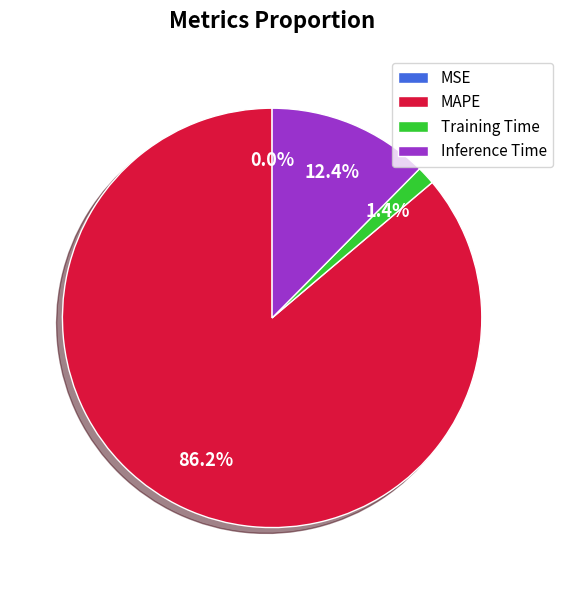

What is the majority slice?

MAPE